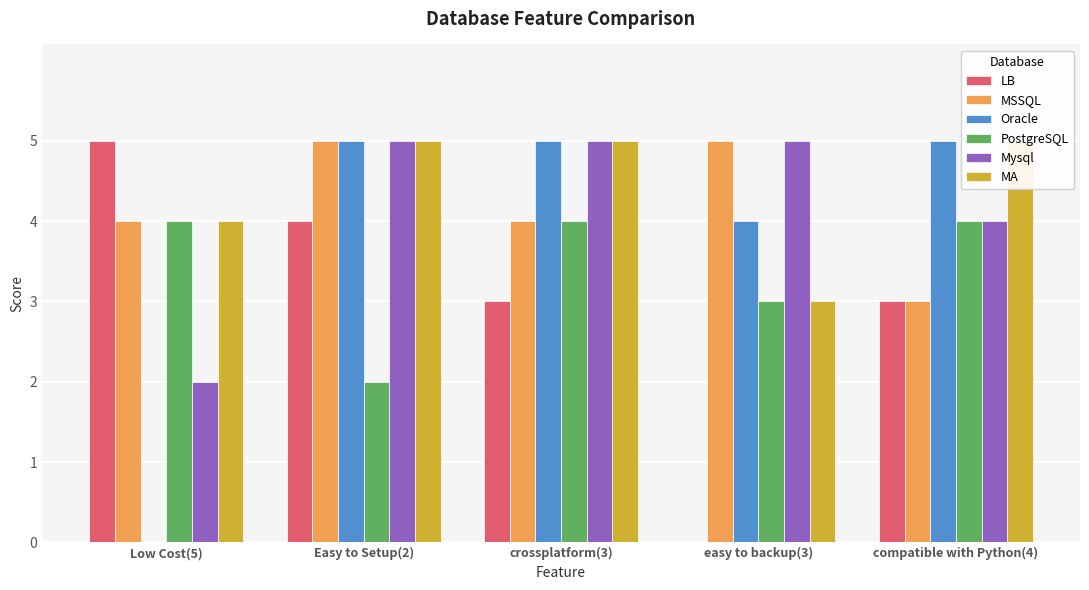

What is the difference between the maximum and minimum values in the Mysql series?

3